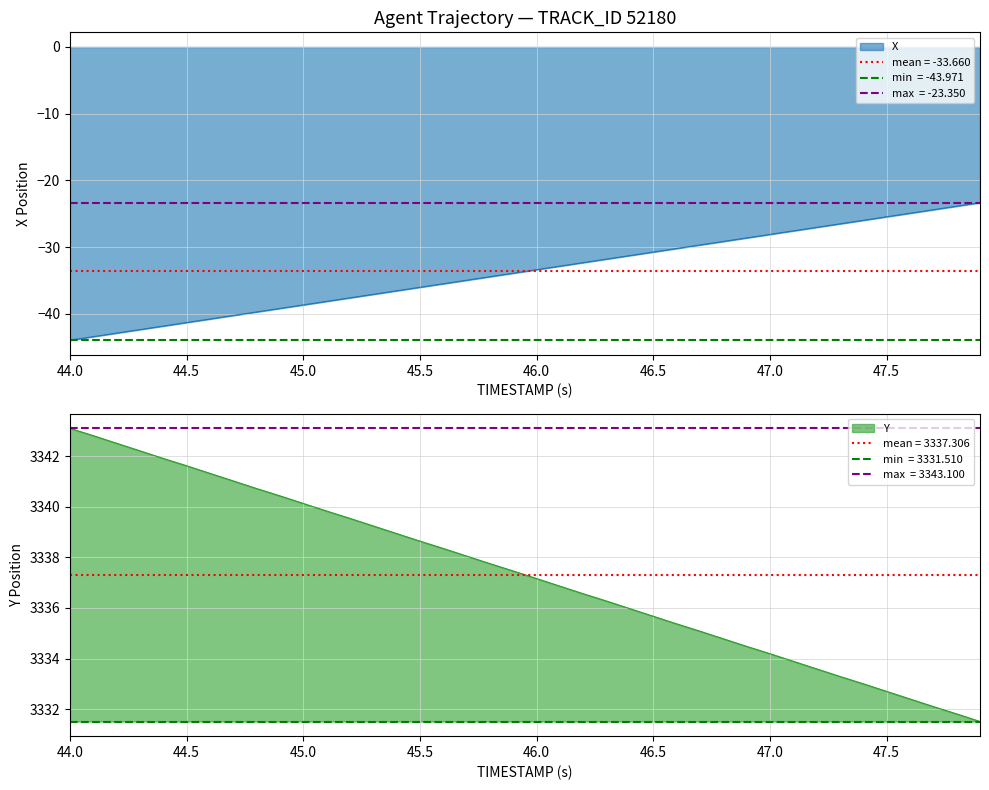

Which series has the widest spread of values?

X